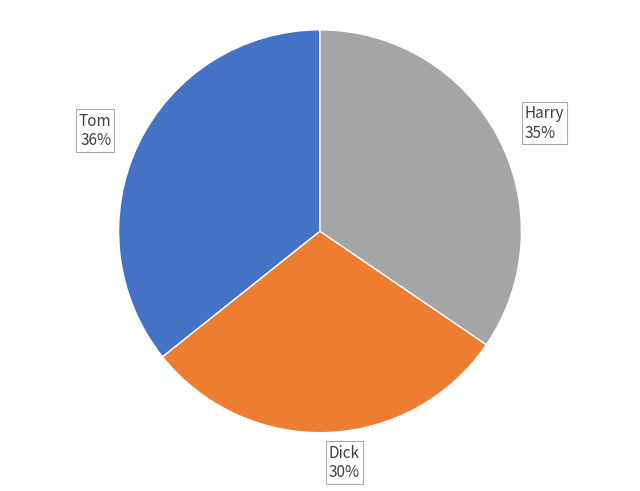

To the nearest percent, what is the difference between the largest and smallest slice percentages?

6%